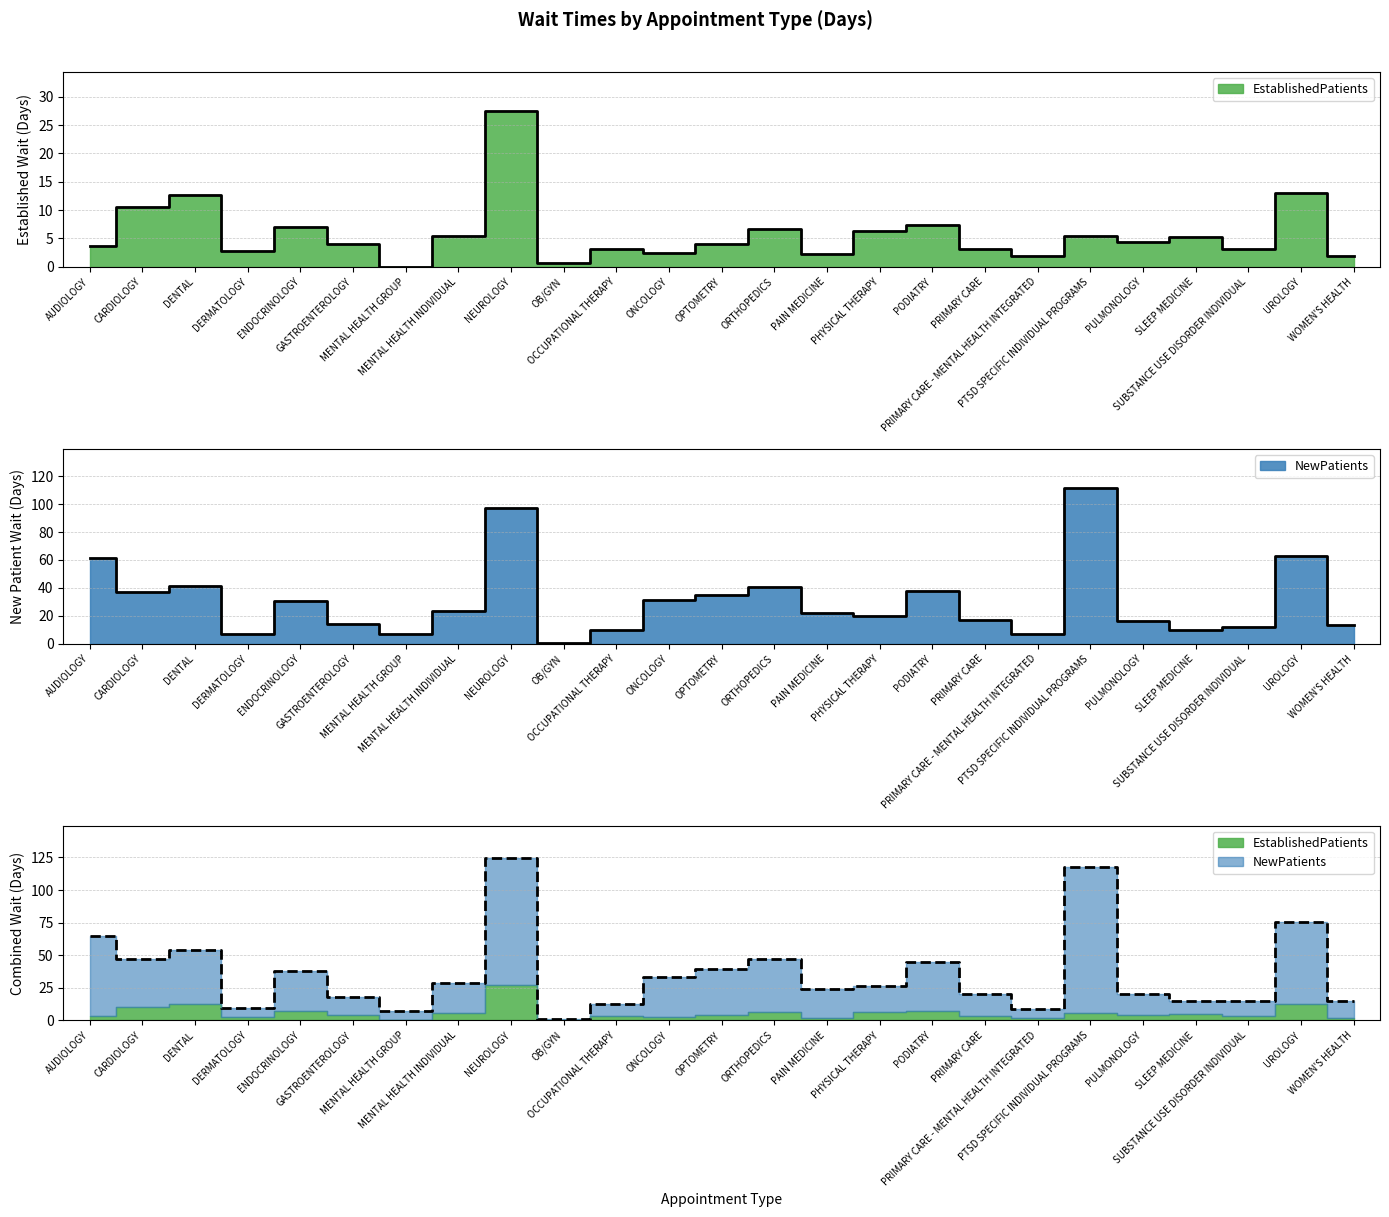

Which series has the widest spread of values?

NewPatients